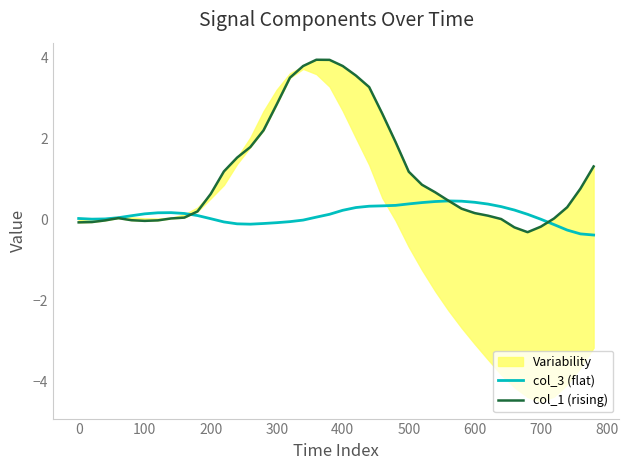

What is the minimum value for col_3 (flat)?

-0.4